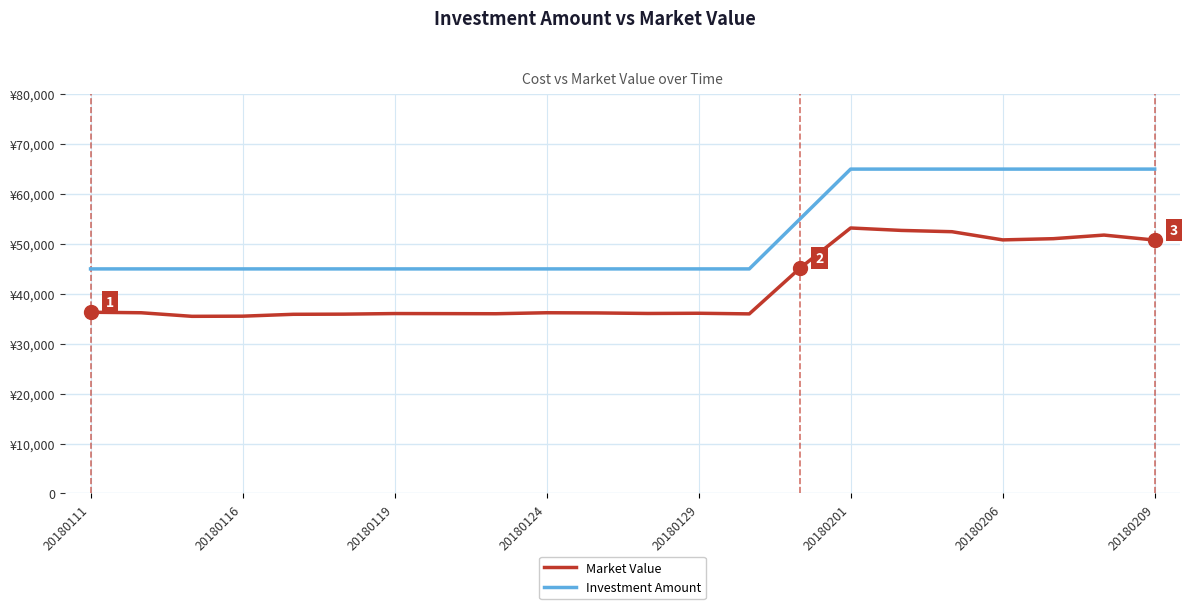

What are all the series names shown in the legend?

Market Value, Investment Amount